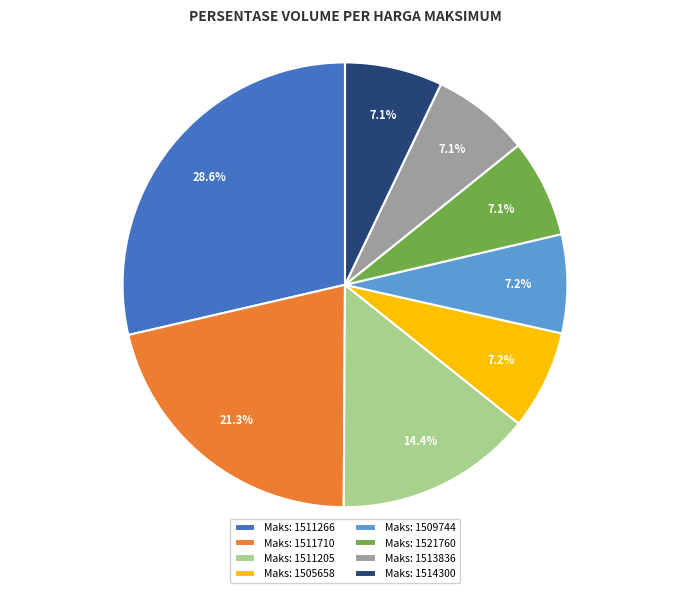

What percentage do Maks: 1511710 and Maks: 1509744 together represent?

28.5%